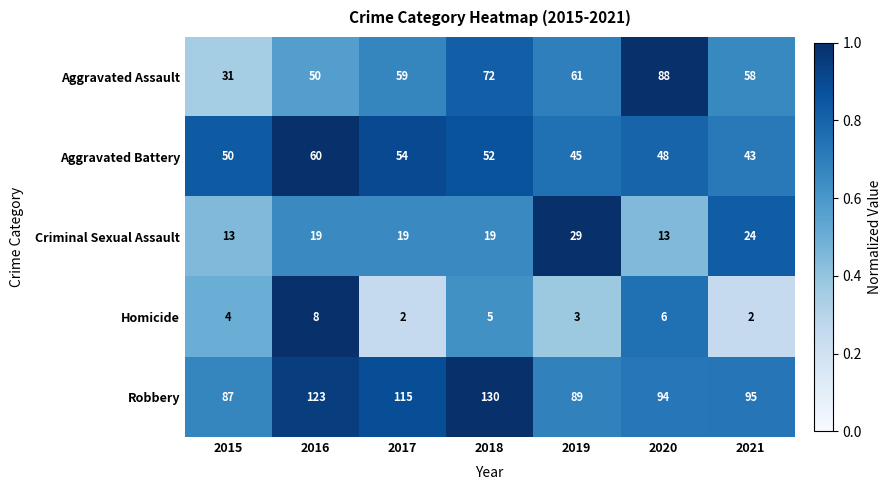

What is the difference between the second highest and second lowest values in the Homicide series?

4